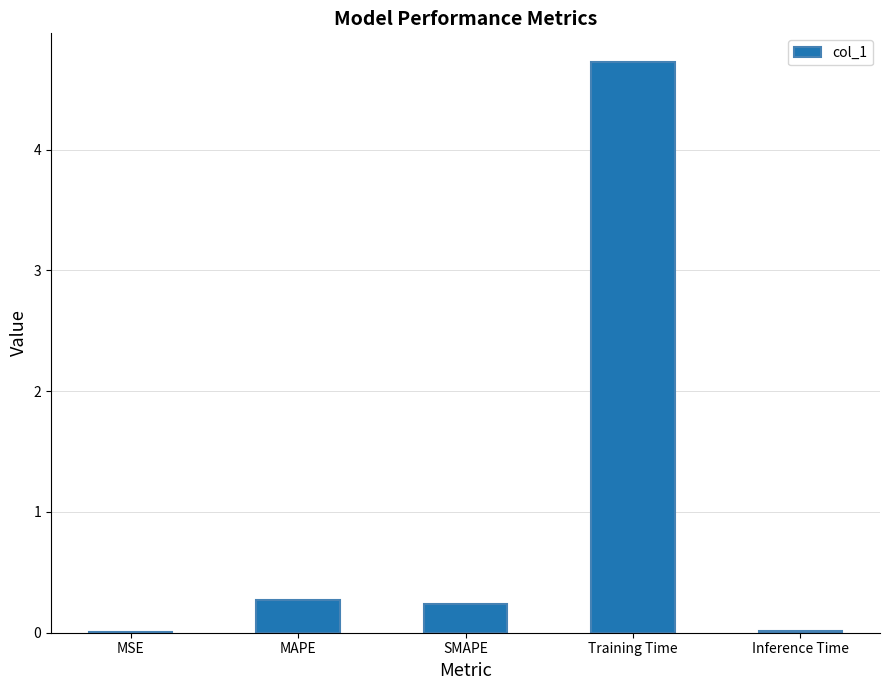

Is it true that the value at Training Time is 4.7?

True